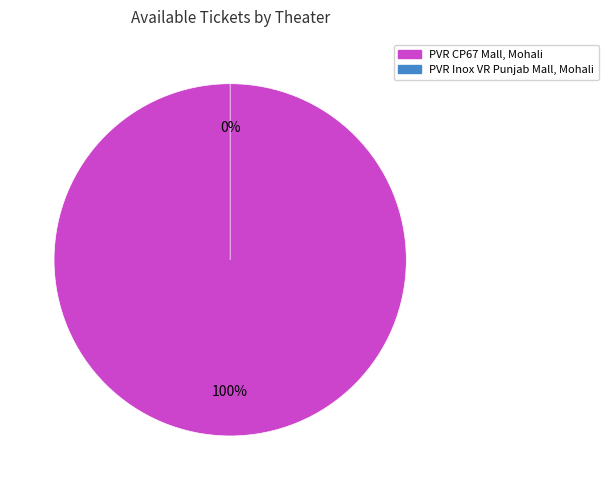

Is it true that PVR Inox VR Punjab Mall, Mohali is 0% of the pie?

True